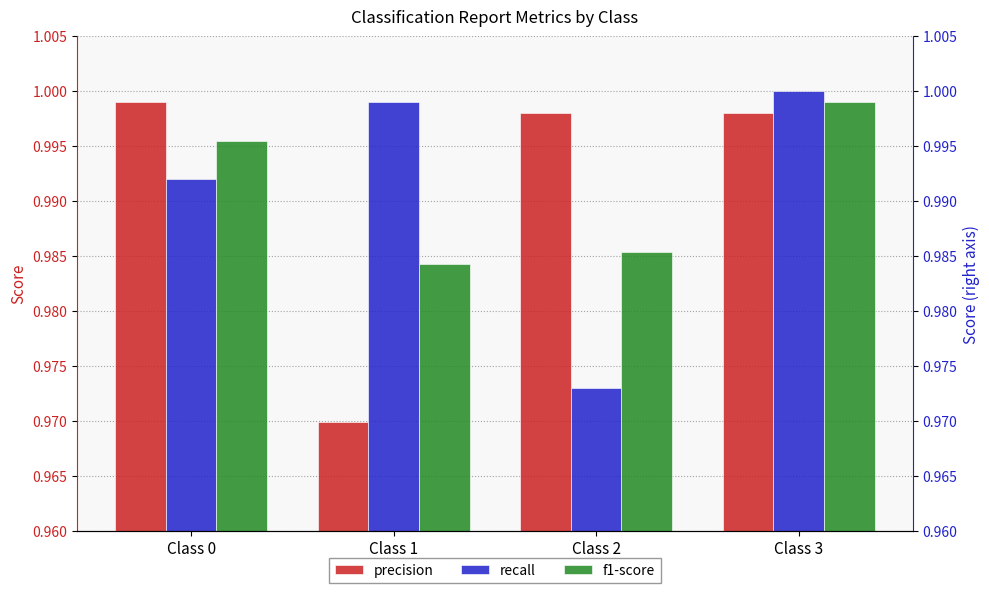

List the labels in order of f1-score value, smallest first.

Class 1, Class 2, Class 0, Class 3